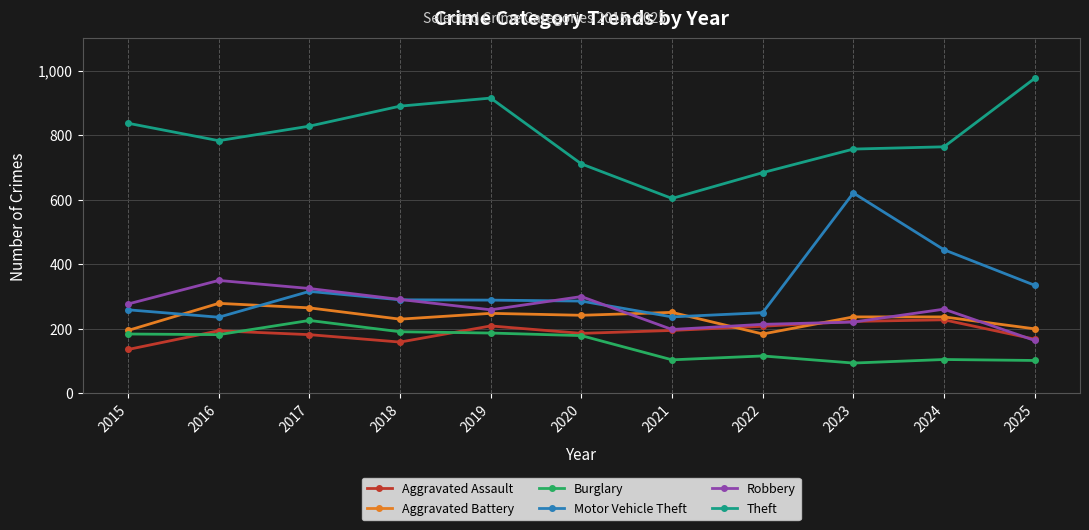

After their last crossing, which series has the higher values: Aggravated Battery or Aggravated Assault?

Aggravated Battery